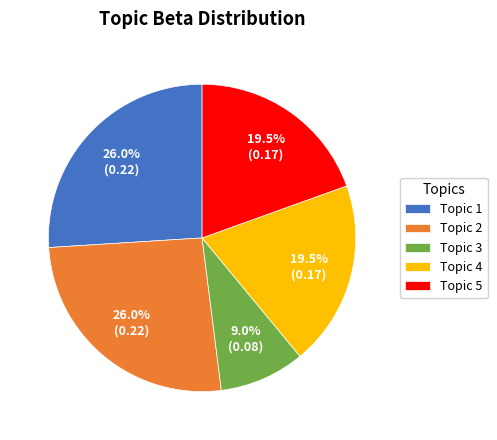

How many slices are in this pie chart?

5